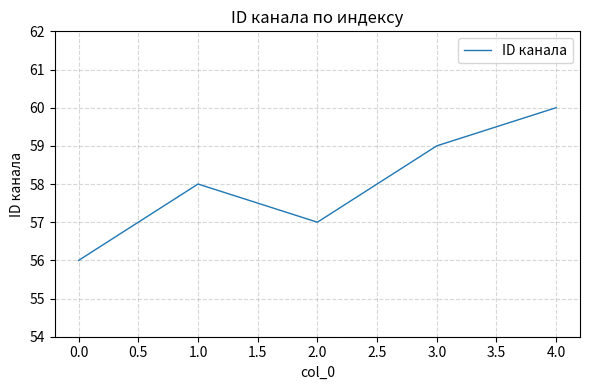

Approximately how many times larger is the value at 4.0 compared to 3.0?

1.0